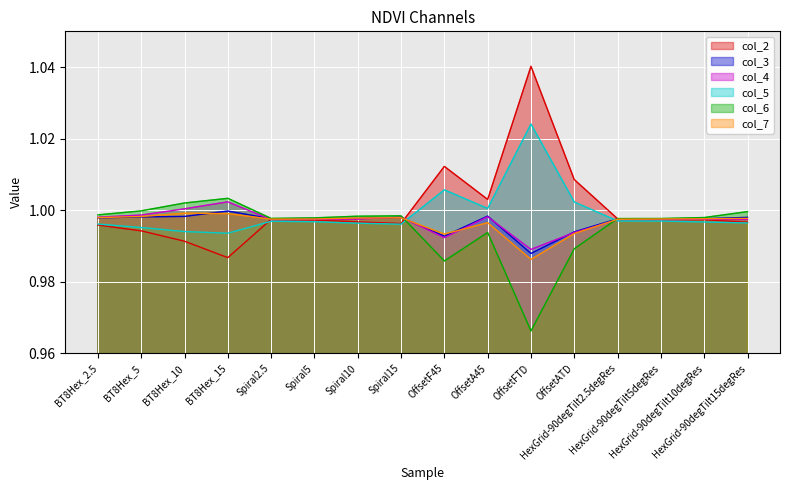

The col_3 series shows 1.6 at OffsetA45. True or false?

False